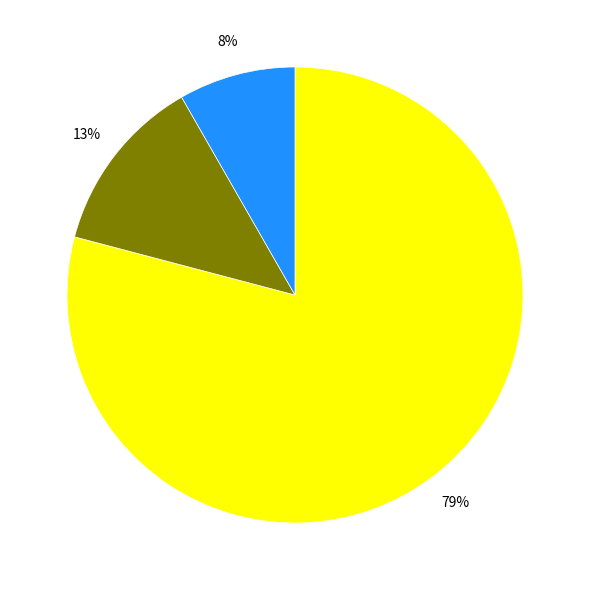

To the nearest percent, what is the average slice percentage?

33%